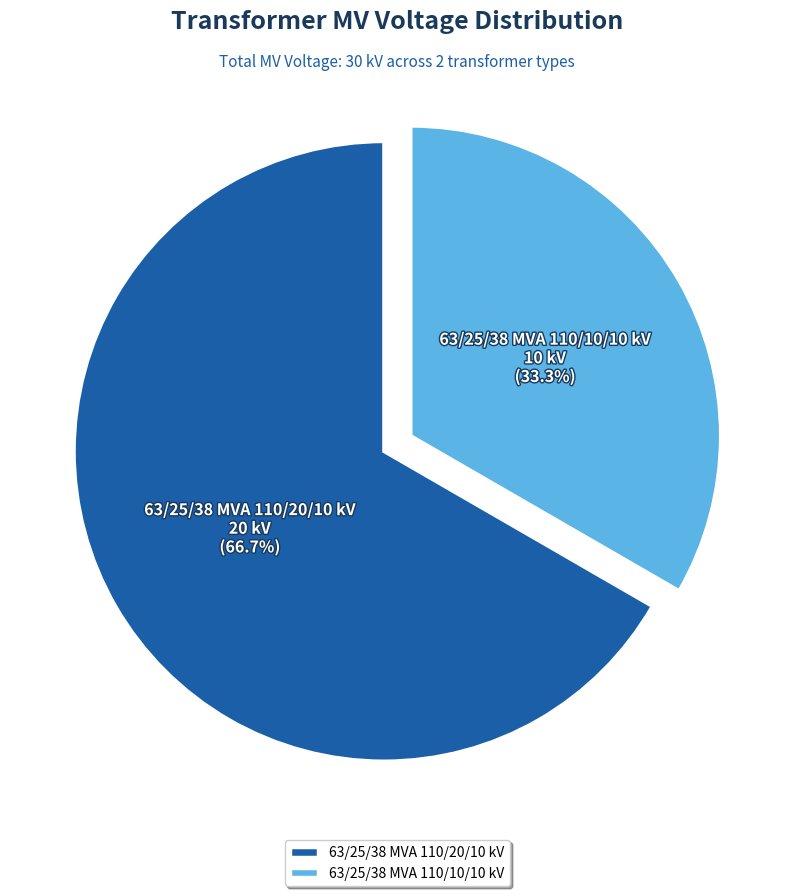

To the nearest percent, what is the difference between the largest and smallest slice percentages?

33%